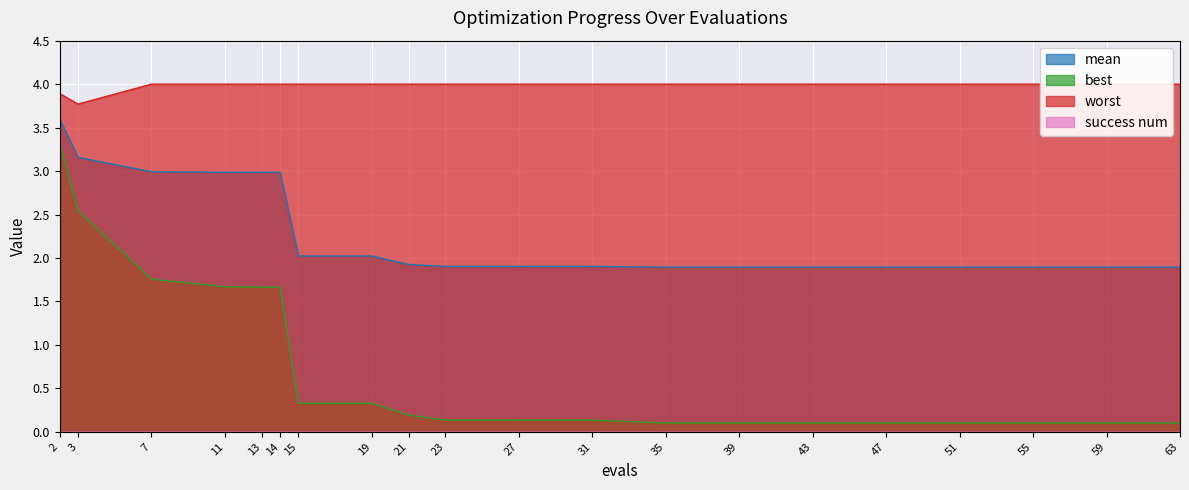

Does the chart display data point markers on the line(s)?

No